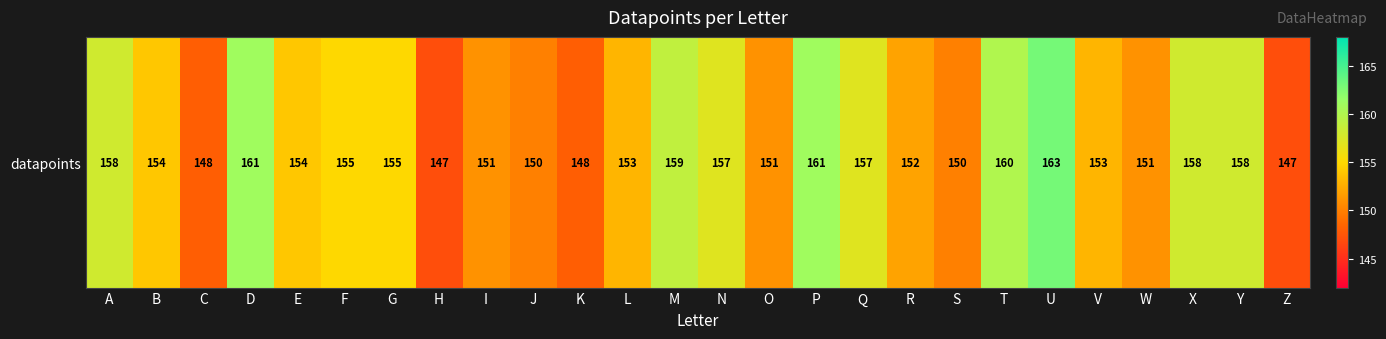

At which label does the data first exceed 154?

A